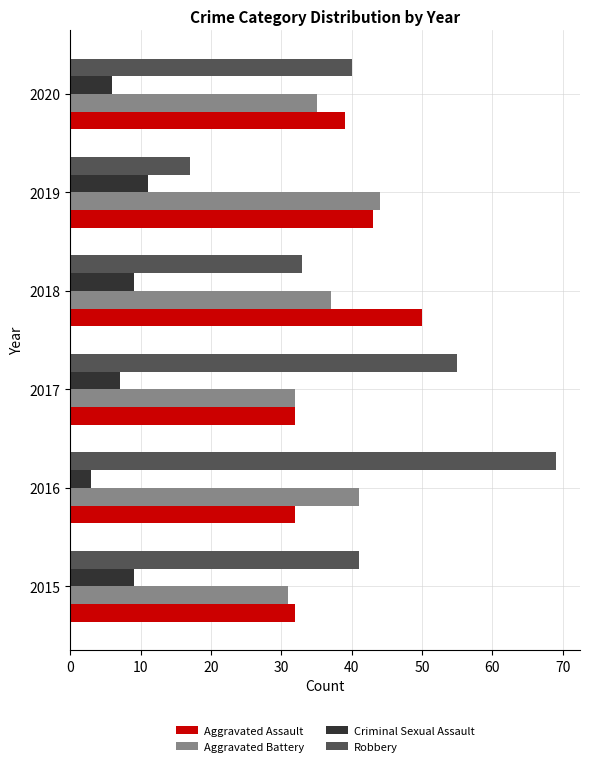

How many Robbery values are between 33 and 55?

4